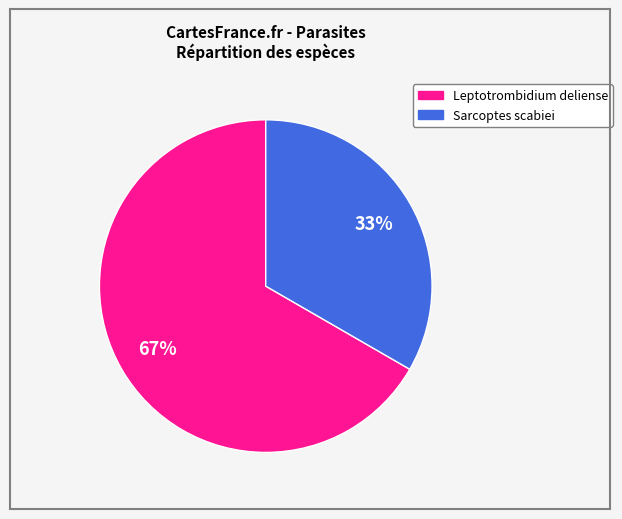

Is it true that Leptotrombidium deliense is 67% of the pie?

True